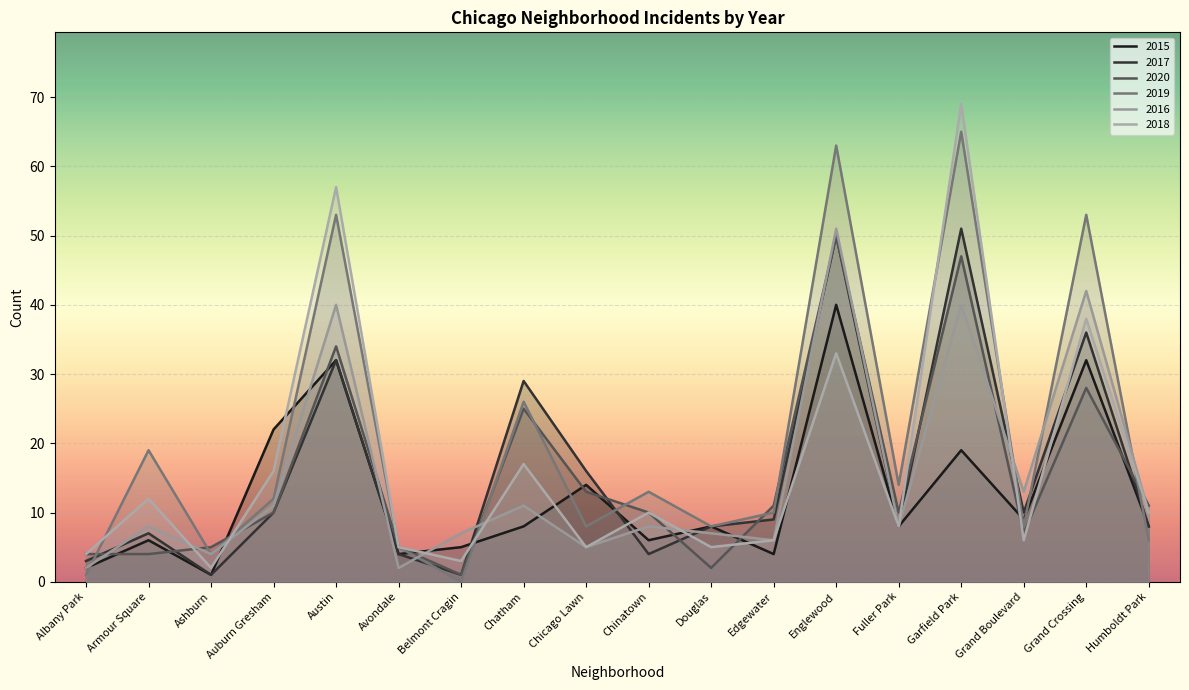

What value does the 2020 series have at Chicago Lawn?

13